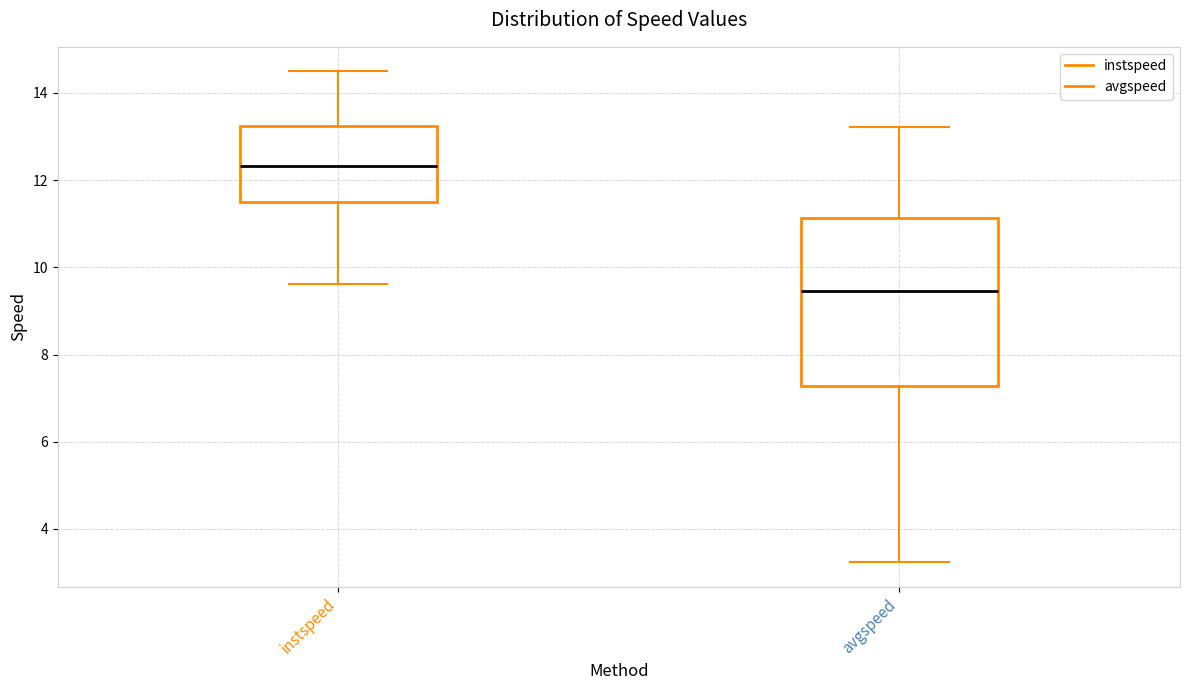

Where does the median line of the box for avgspeed sit on the y-axis? The values are not printed on the chart, so give them approximately, as read against the axis.

9.4